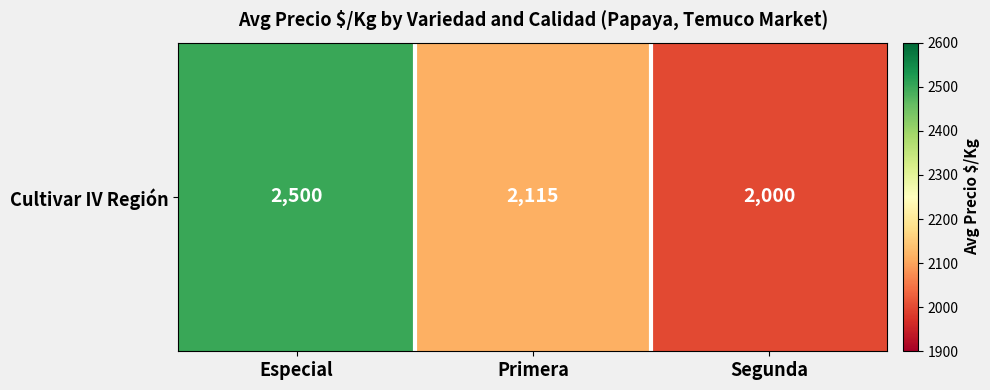

Rank the categories by value from highest to lowest.

Especial, Primera, Segunda